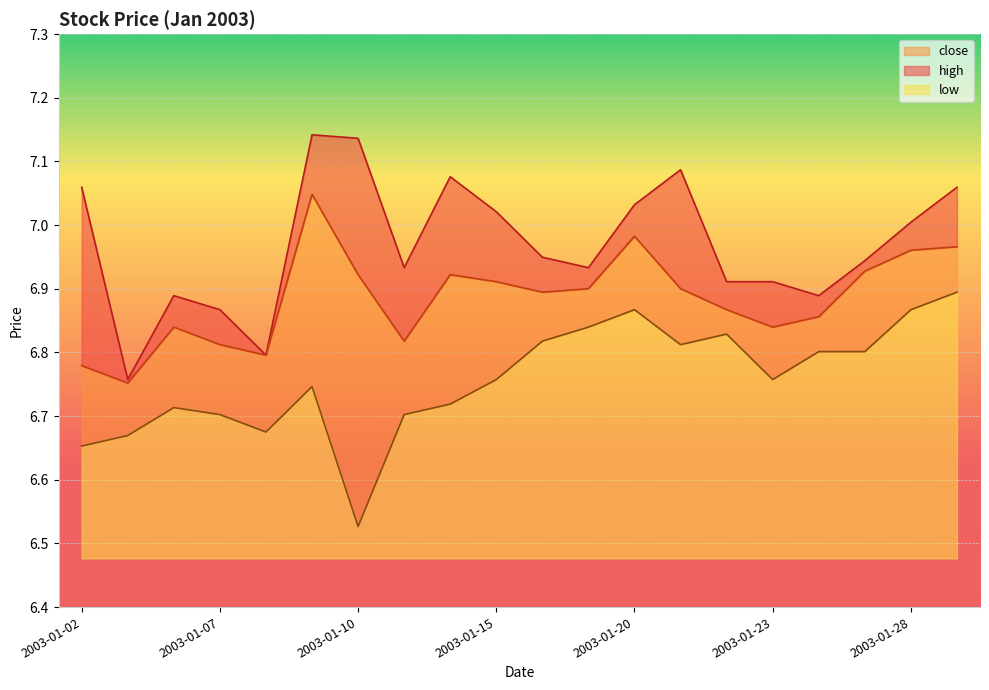

What is the smallest value displayed?

6.5